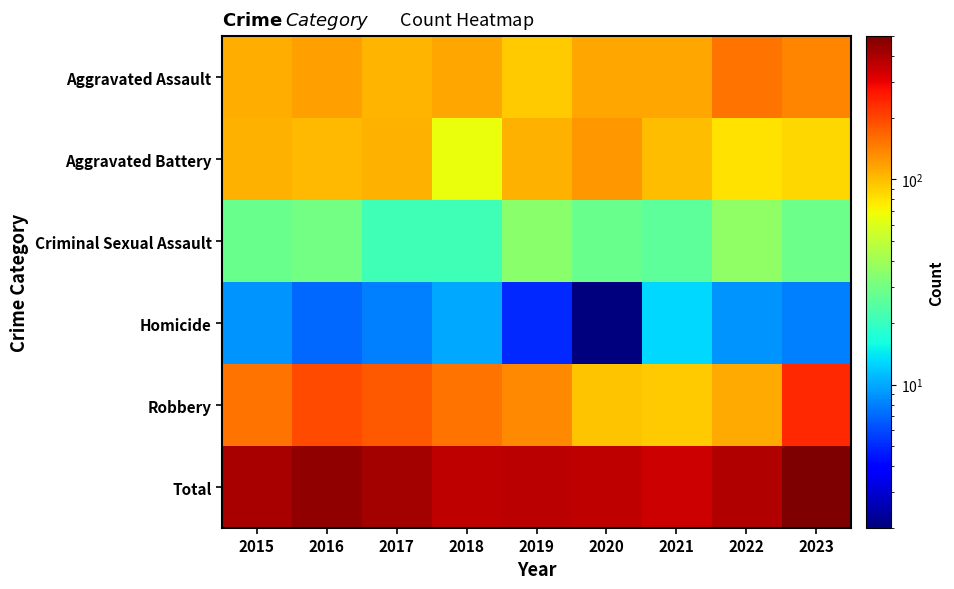

What is the total value across all series at 2017?

840